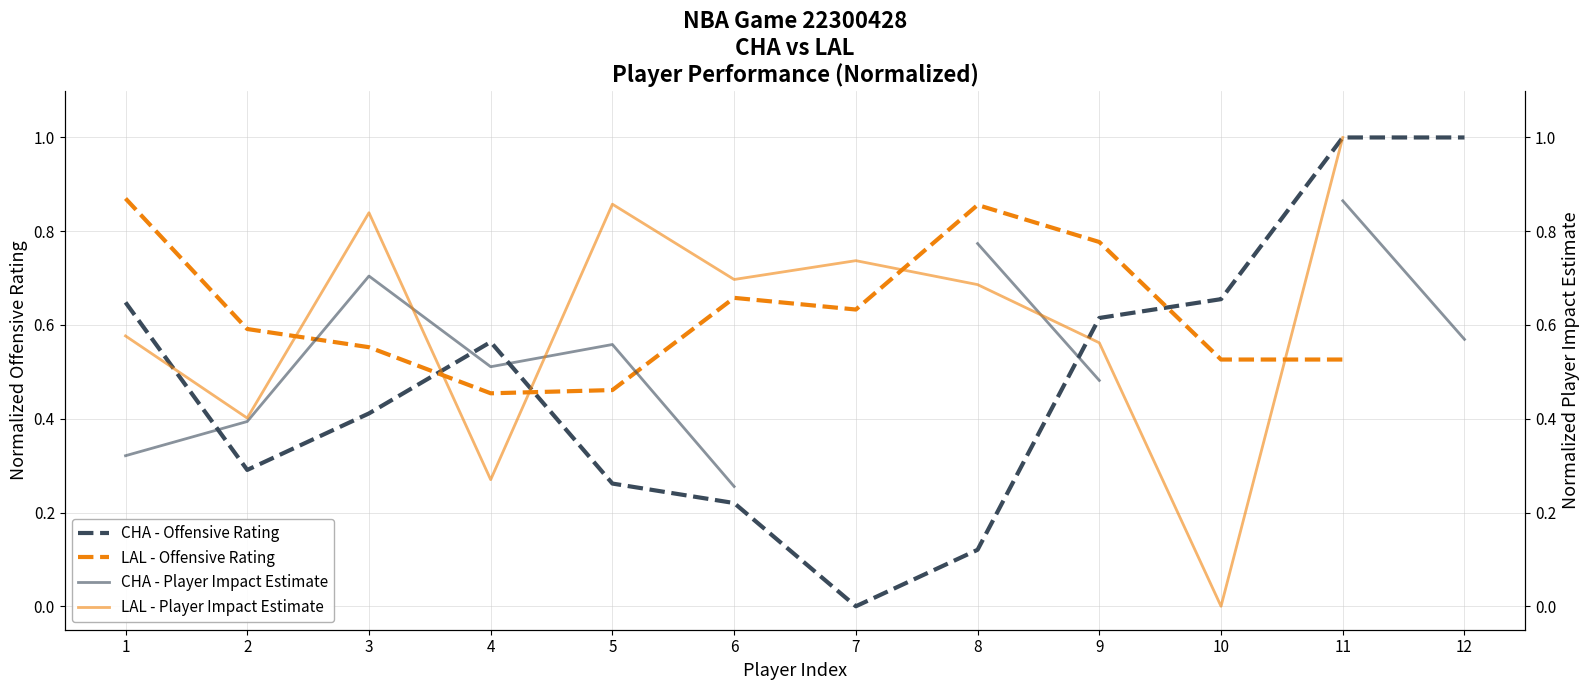

What is the minimum value for LAL - Offensive Rating?

0.5